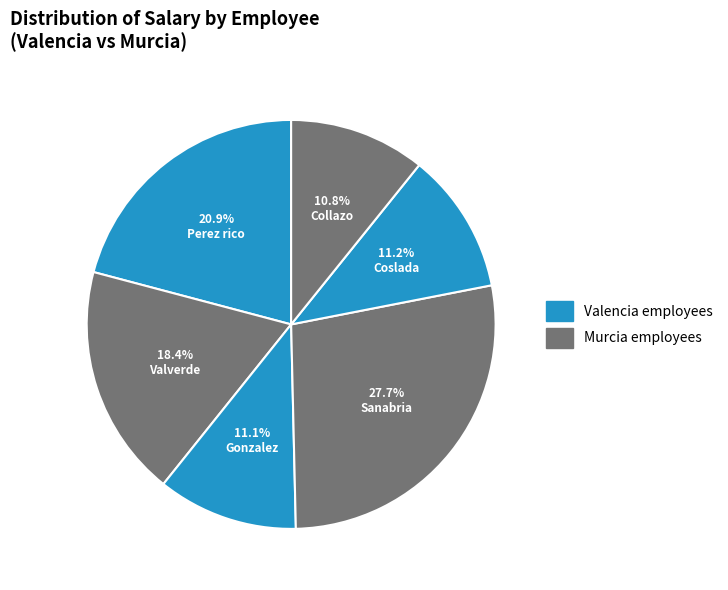

Combined, what portion of the pie is Collazo and Sanabria?

38.5%